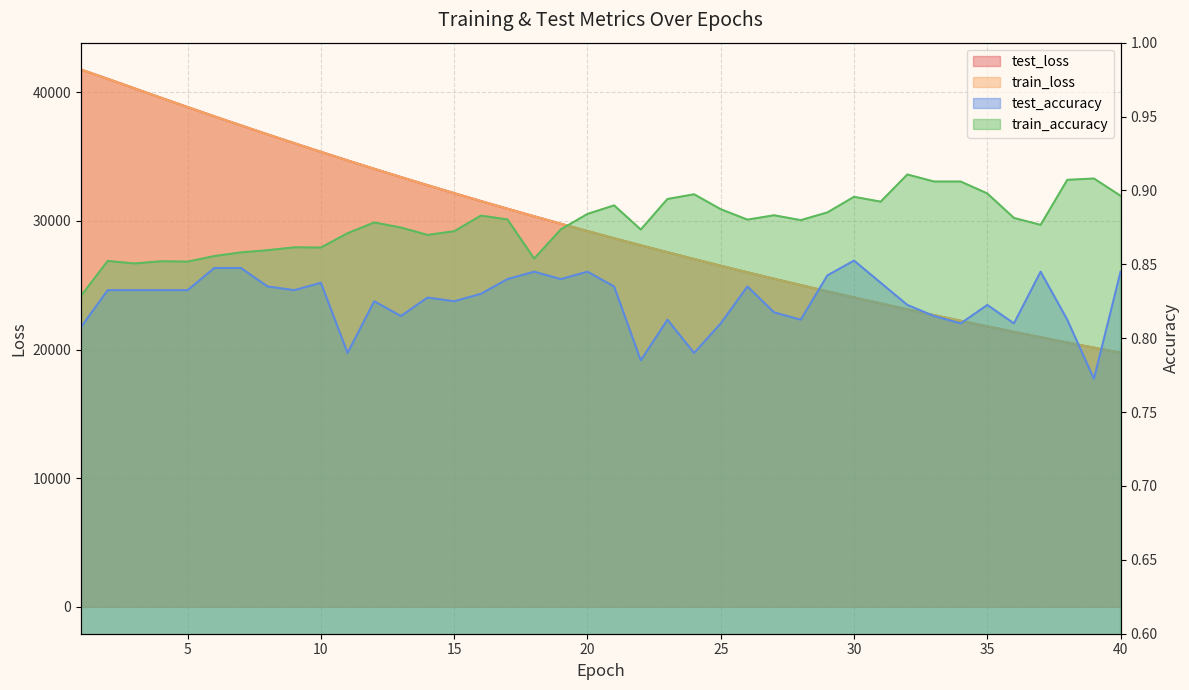

Which category has the lowest value in the test_accuracy series?

39